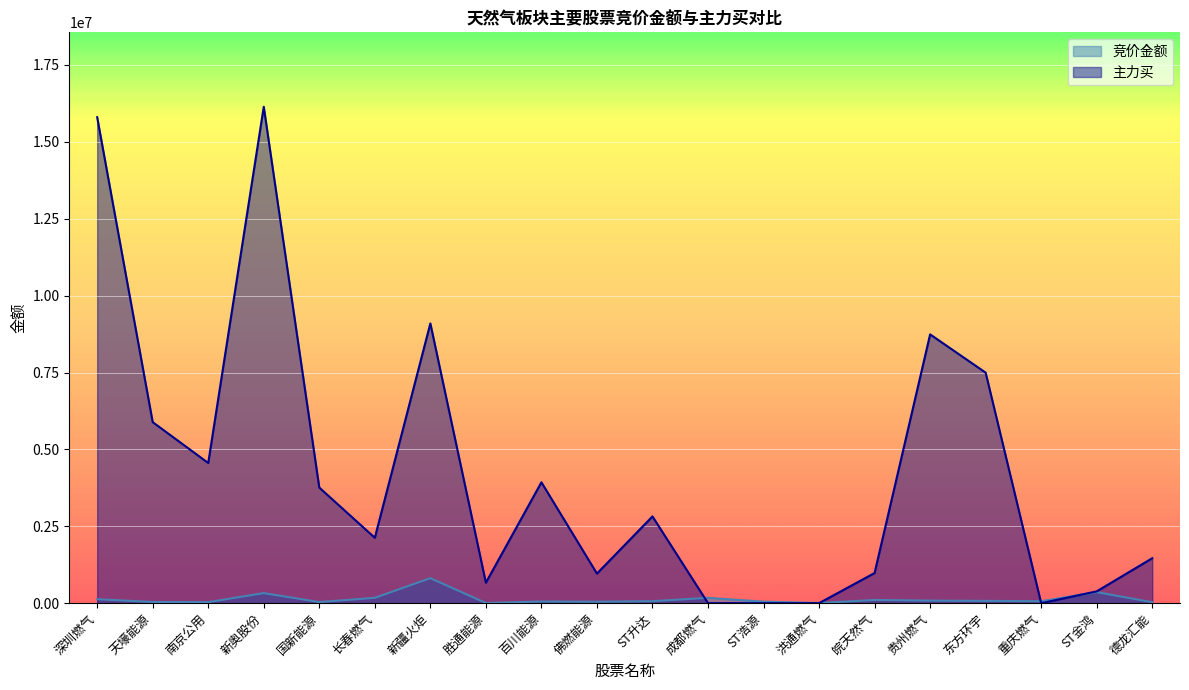

What is the sum of the 主力买 values at 贵州燃气 and 德龙汇能?

10201305